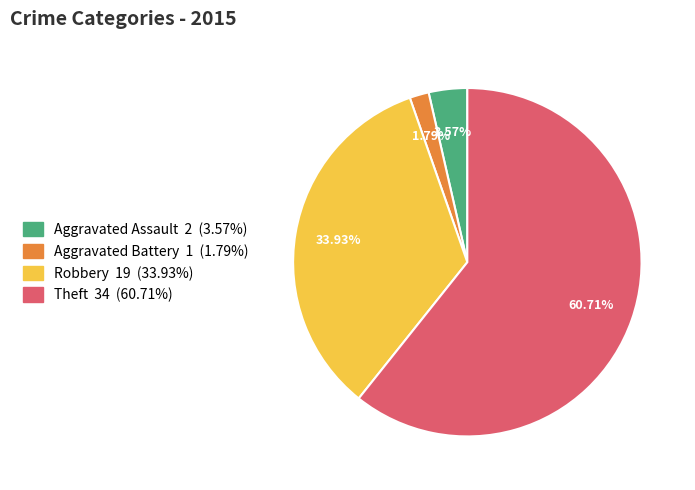

To the nearest percent, what portion does Robbery represent?

34%